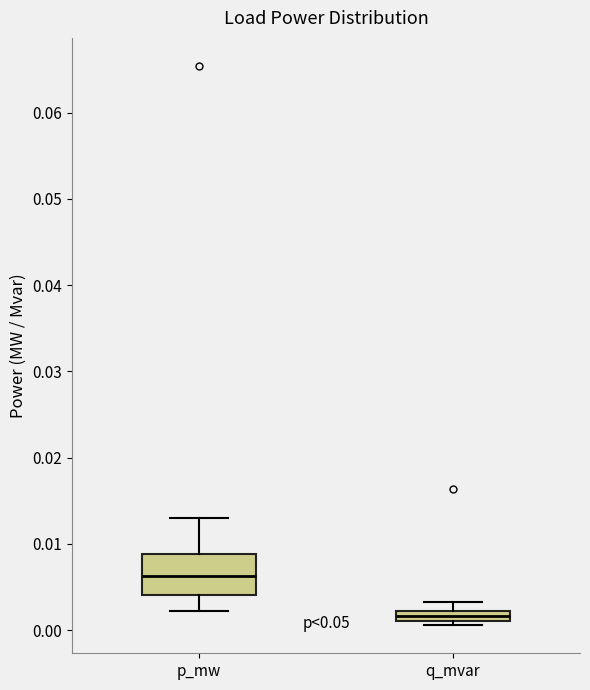

Which box has the lowest median line?

q_mvar